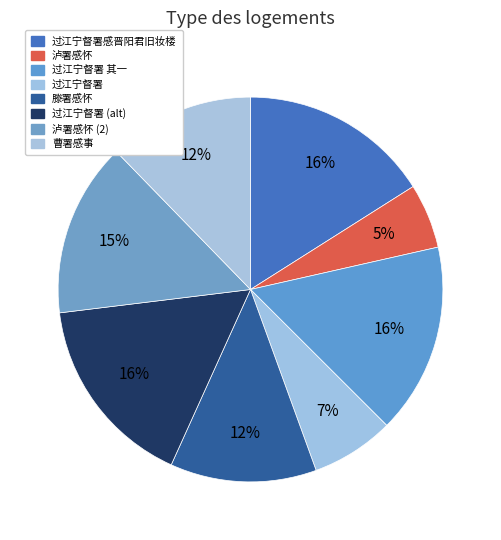

How many segments does this pie chart have?

8